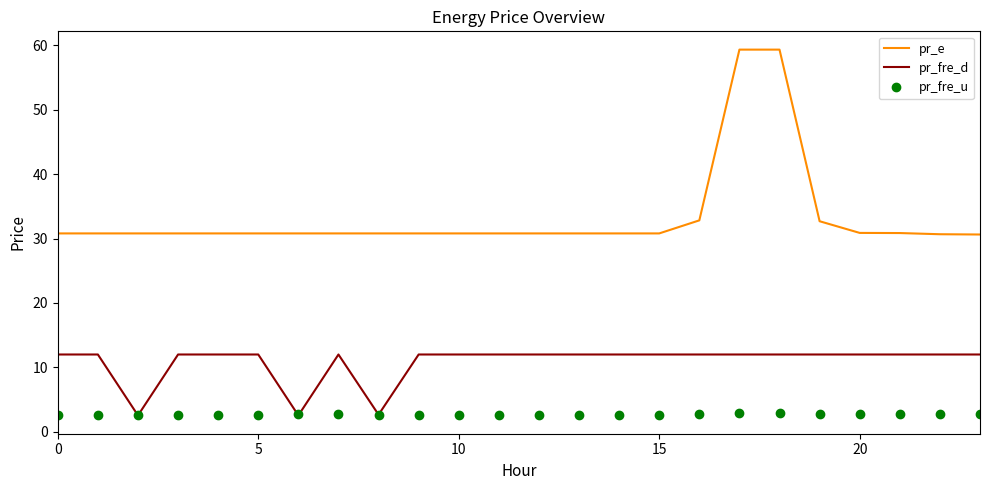

What are all the series names shown in the legend?

pr_e, pr_fre_d, pr_fre_u